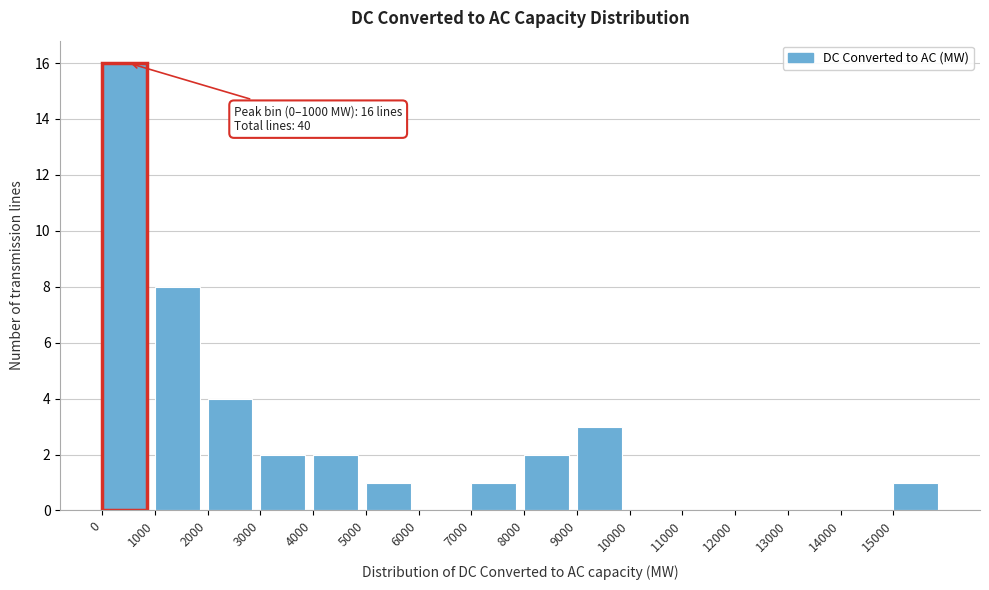

Over which range of the x-axis is the bar tallest?

0 to 1000